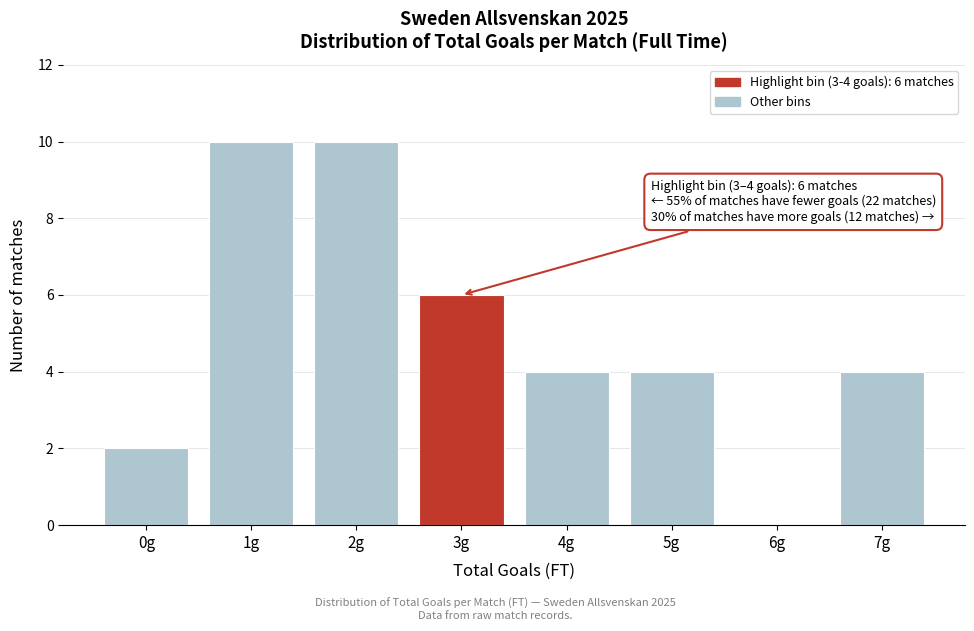

Reading left to right, what are all the values shown in this chart?

0g=2	1g=10	2g=10	3g=6	4g=4	5g=4	6g=0	7g=4